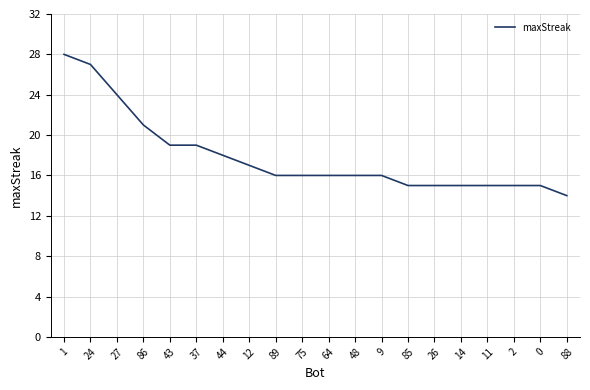

Approximately how many times larger is the value at 48 compared to 64?

1.0